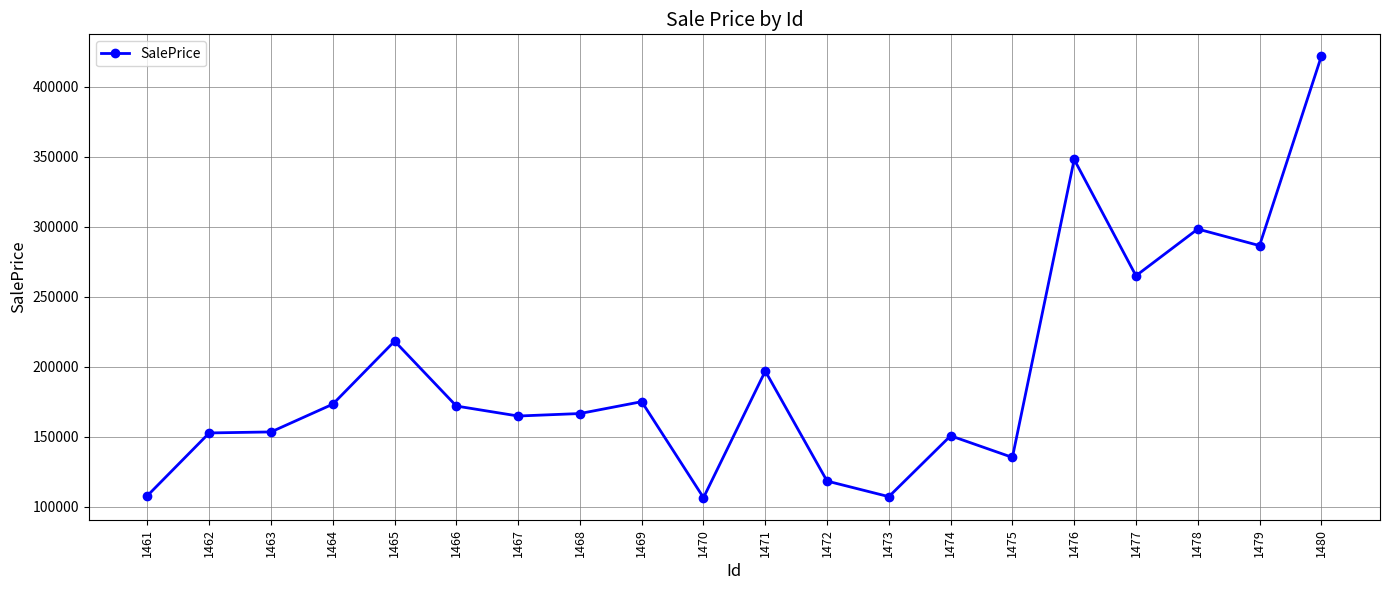

What is the value of the 9th point from the left?

175001.7